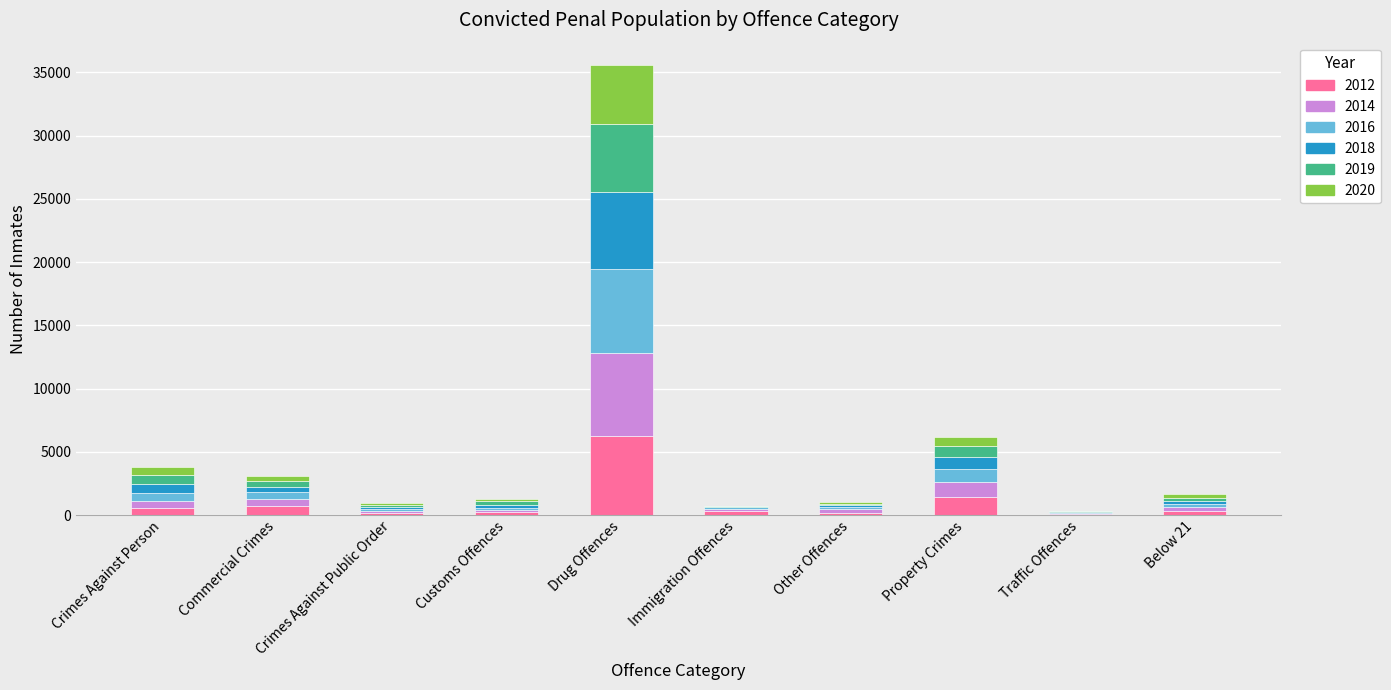

Which category has the highest value in the 2012 series?

Drug Offences